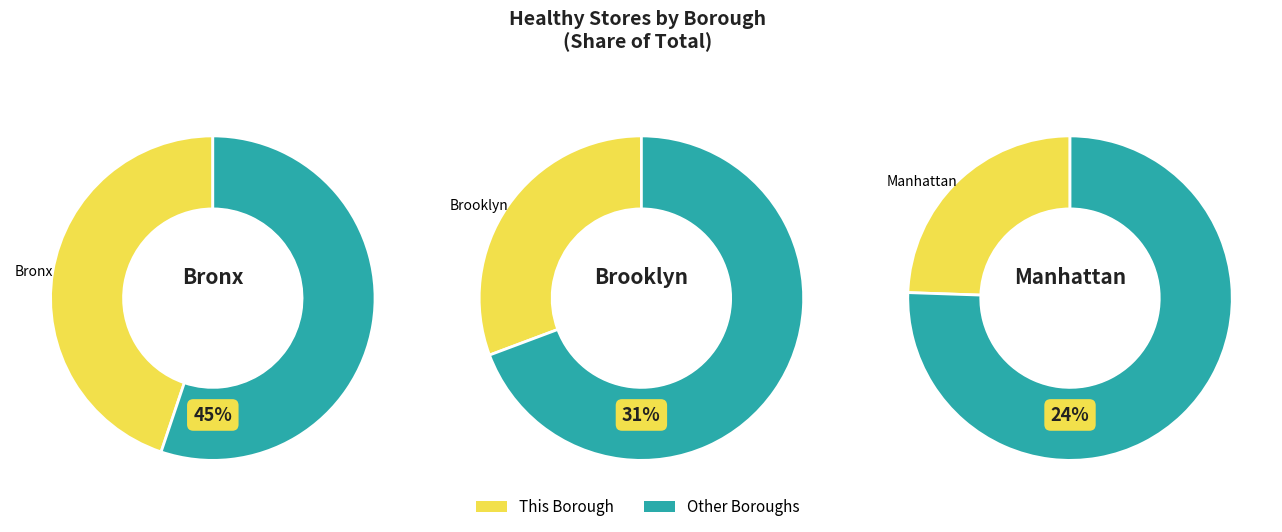

Which has a higher value, Manhattan or Brooklyn?

Brooklyn